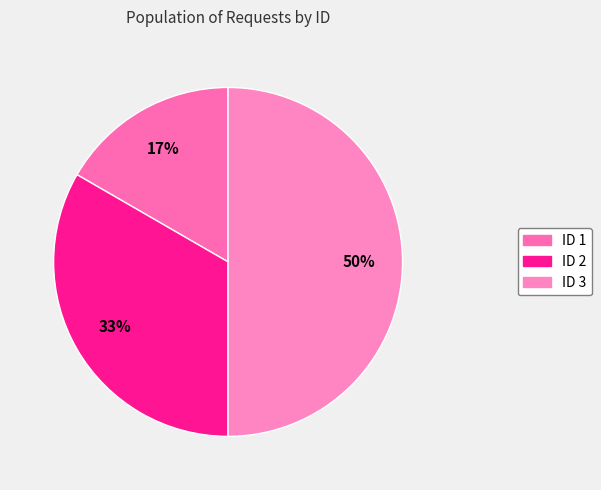

How many segments does this pie chart have?

3